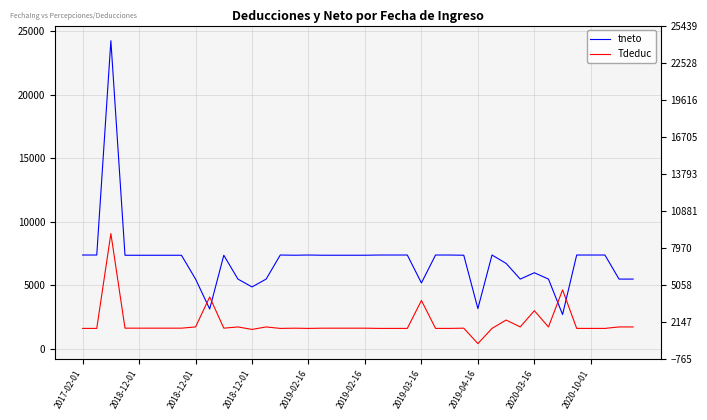

Where is tneto nearest to the value 13481?

2017-02-01